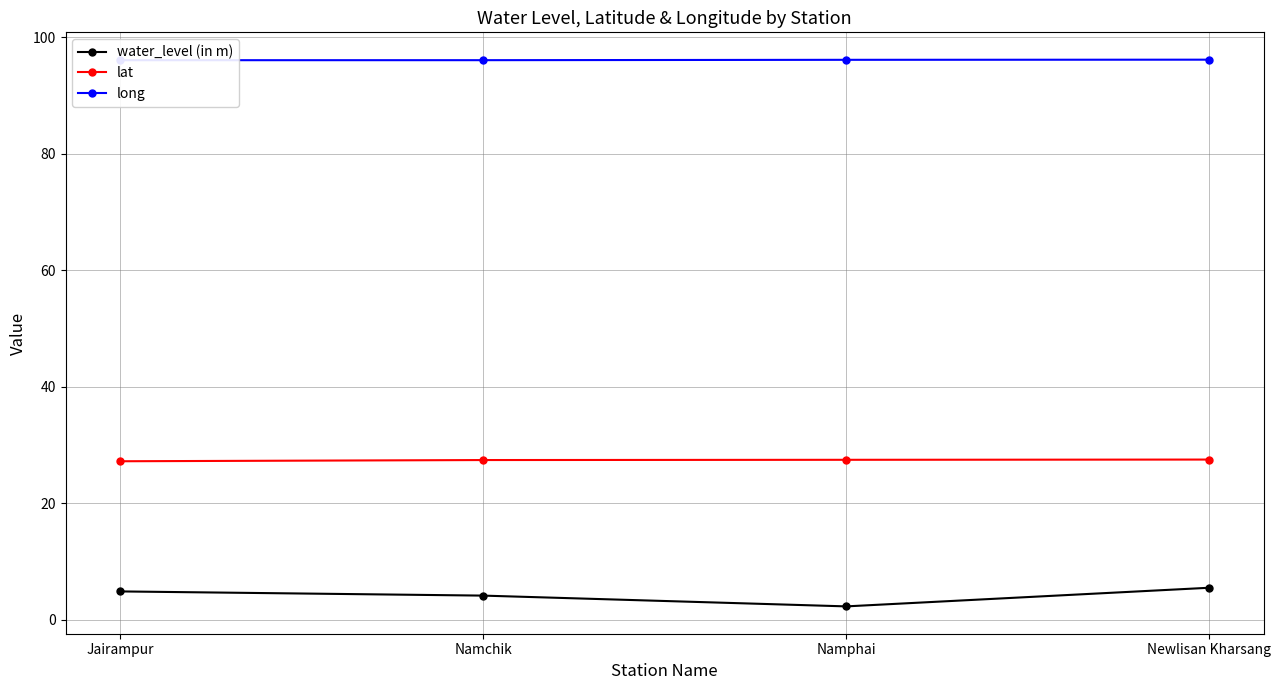

What is the smallest value displayed?

2.3